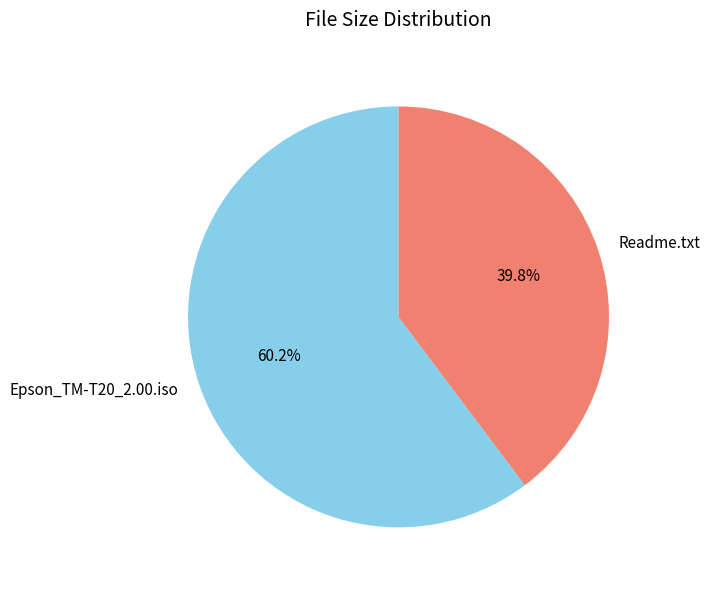

Which has a higher value, Epson_TM-T20_2.00.iso or Readme.txt?

Epson_TM-T20_2.00.iso